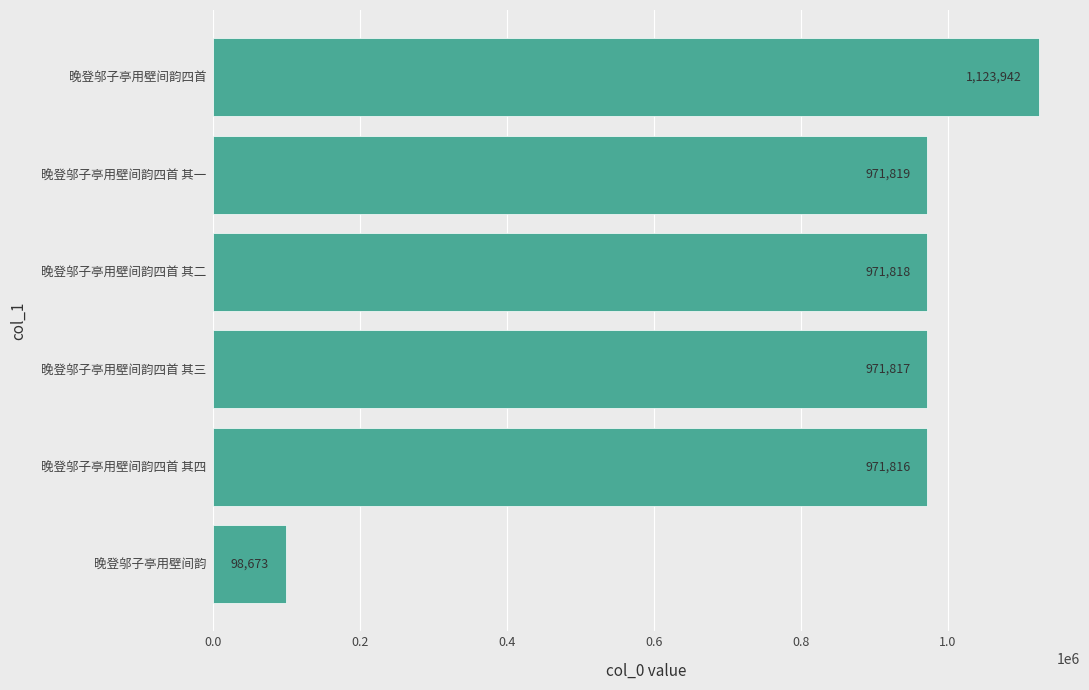

List the labels in order of value, smallest first.

晚登邬子亭用壁间韵, 晚登邬子亭用壁间韵四首 其四, 晚登邬子亭用壁间韵四首 其三, 晚登邬子亭用壁间韵四首 其二, 晚登邬子亭用壁间韵四首 其一, 晚登邬子亭用壁间韵四首